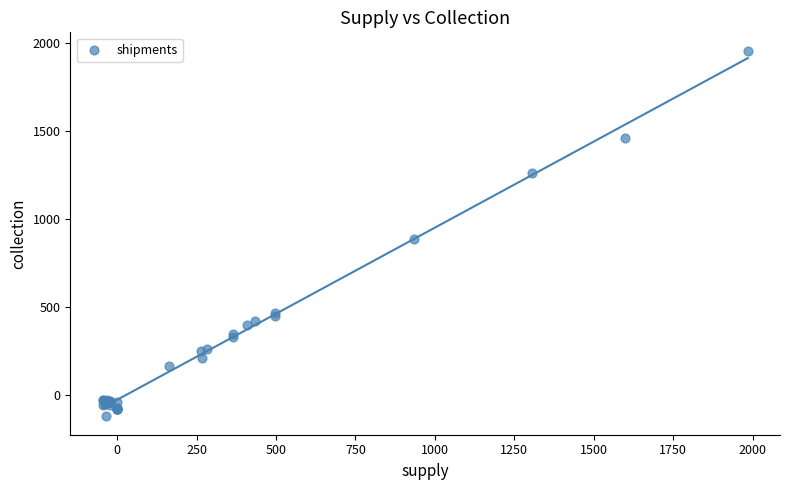

What Y value in the scatter plot is closest to 917?

887